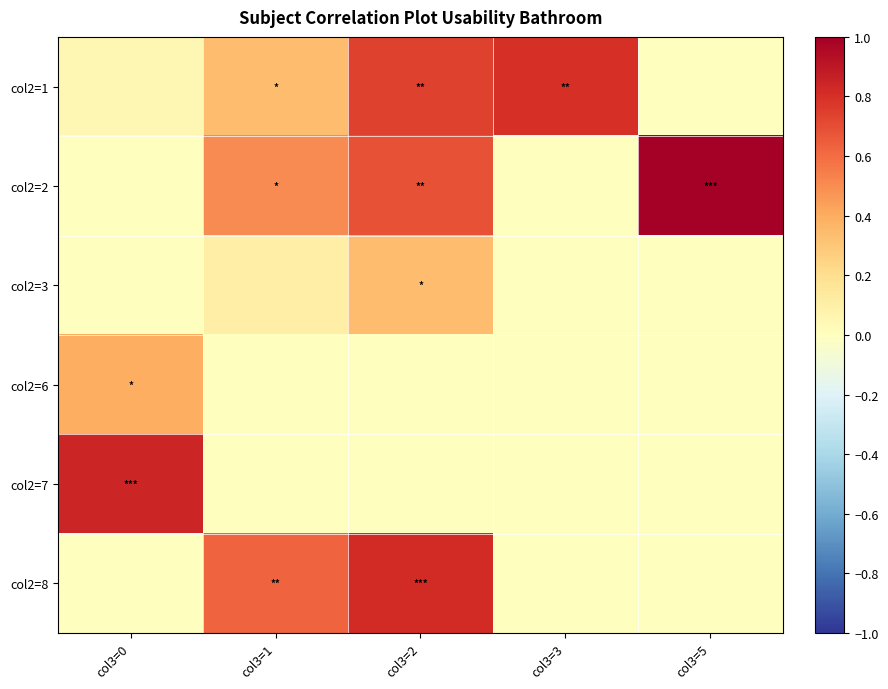

What is the total value across all series at col3=1?

1.6